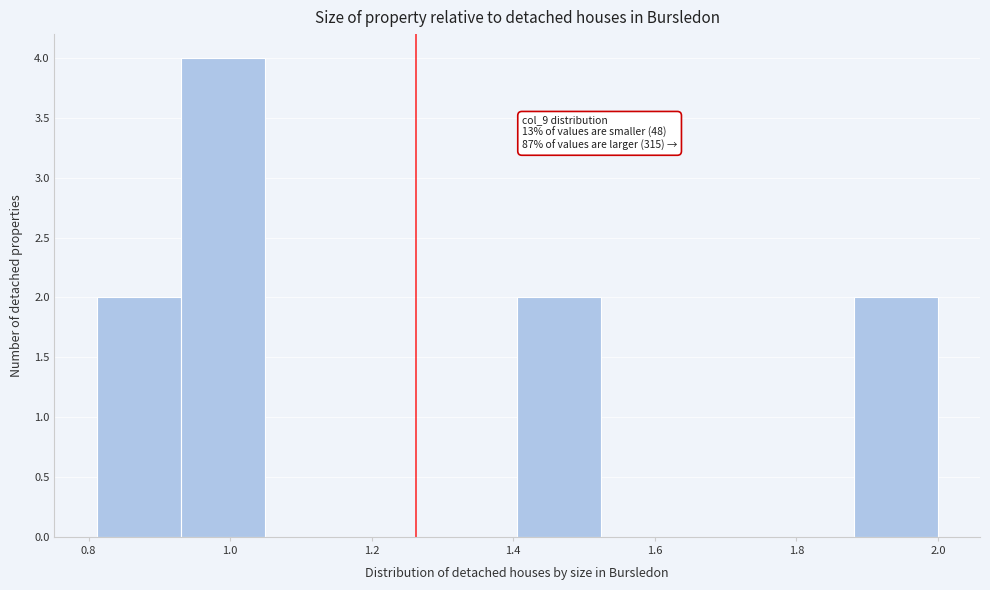

Which range on the x-axis has the tallest bar?

0.94 to 1.04